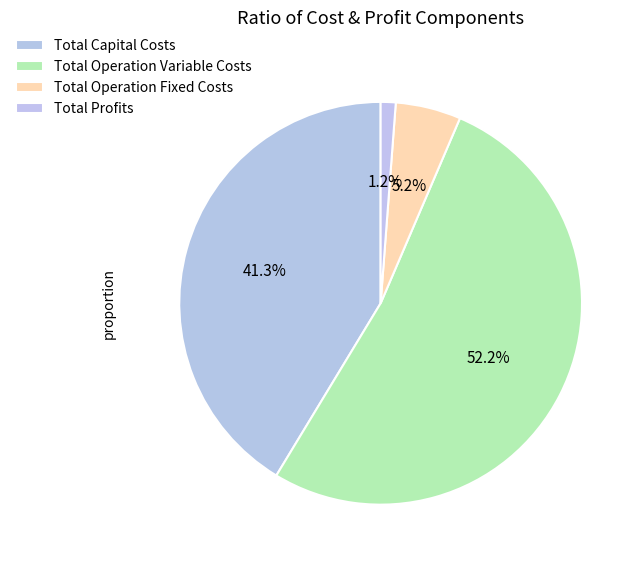

To the nearest percent, what is the average slice percentage?

25%